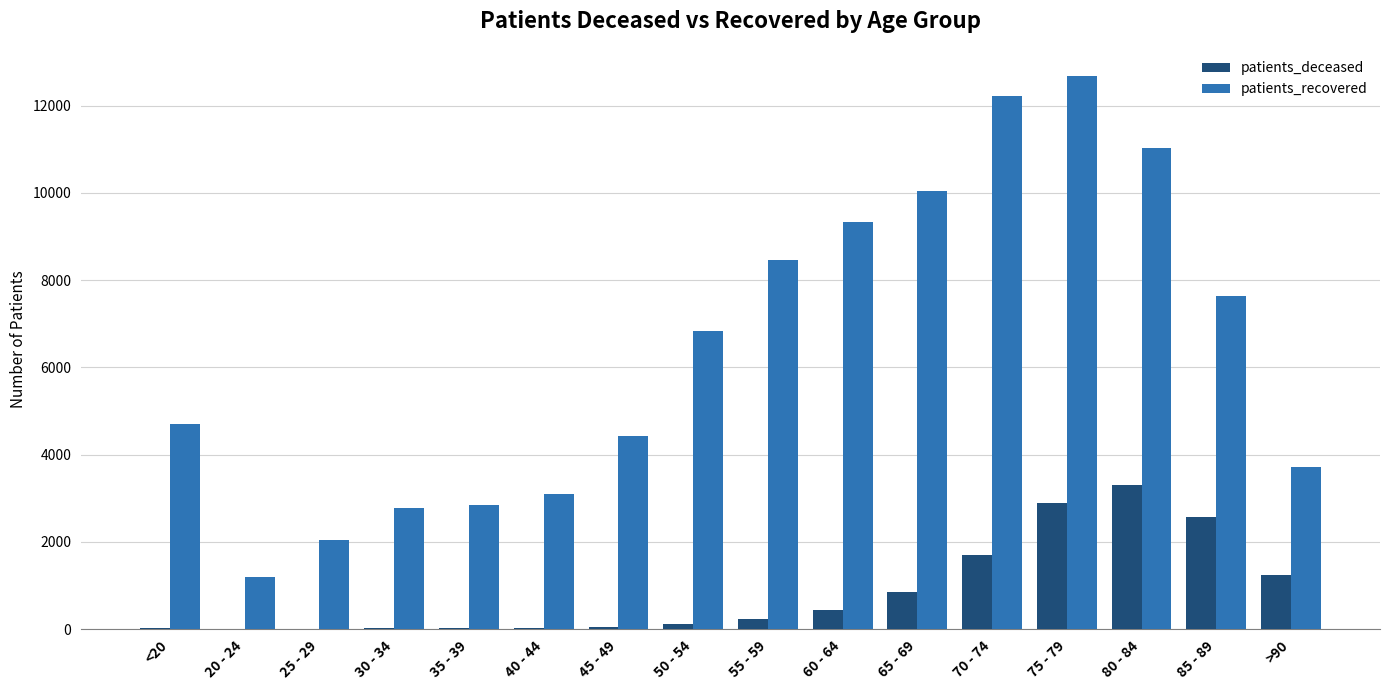

What is the sum of all patients_recovered values?

103021